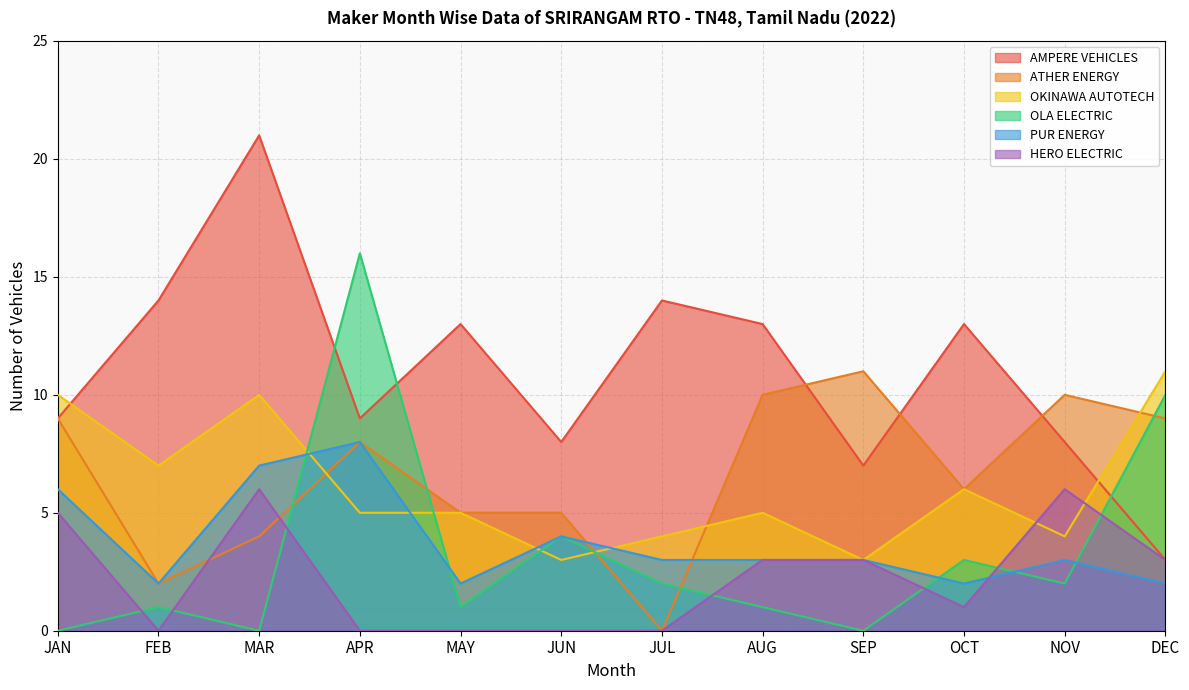

Is the value of PUR ENERGY at SEP greater than the value of OKINAWA AUTOTECH at FEB?

No